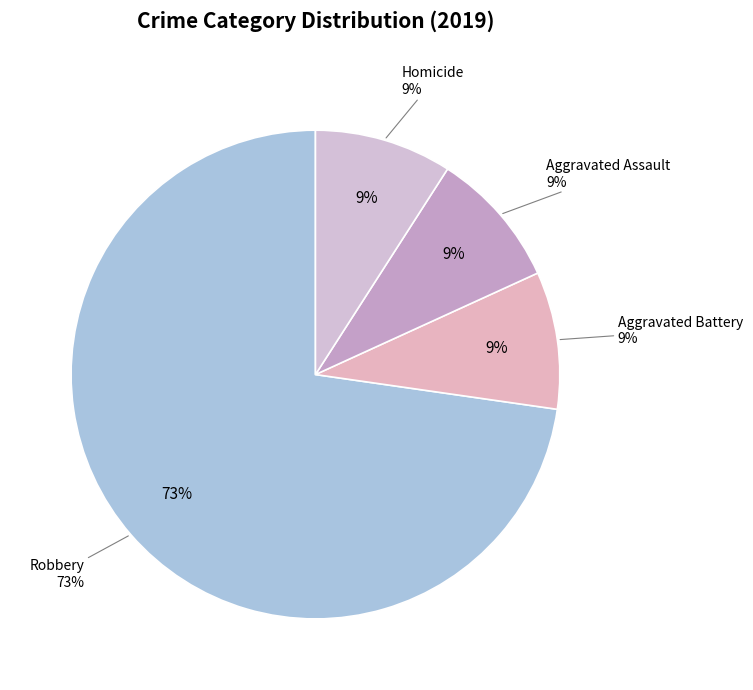

To the nearest percent, what portion does Aggravated Assault represent?

9%